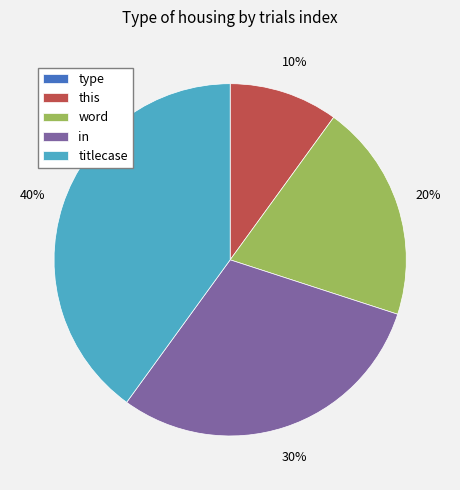

Is it true that this is 15% of the pie?

False